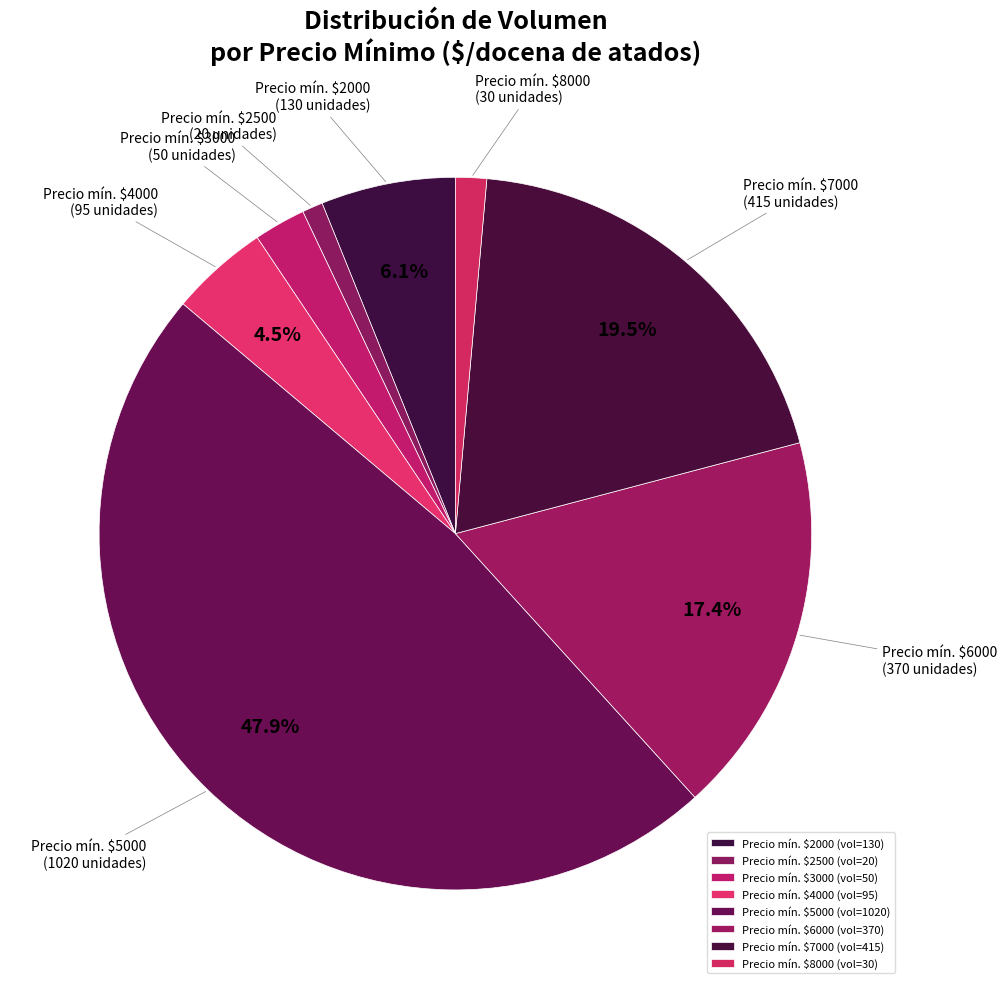

How many slices are in this pie chart?

8